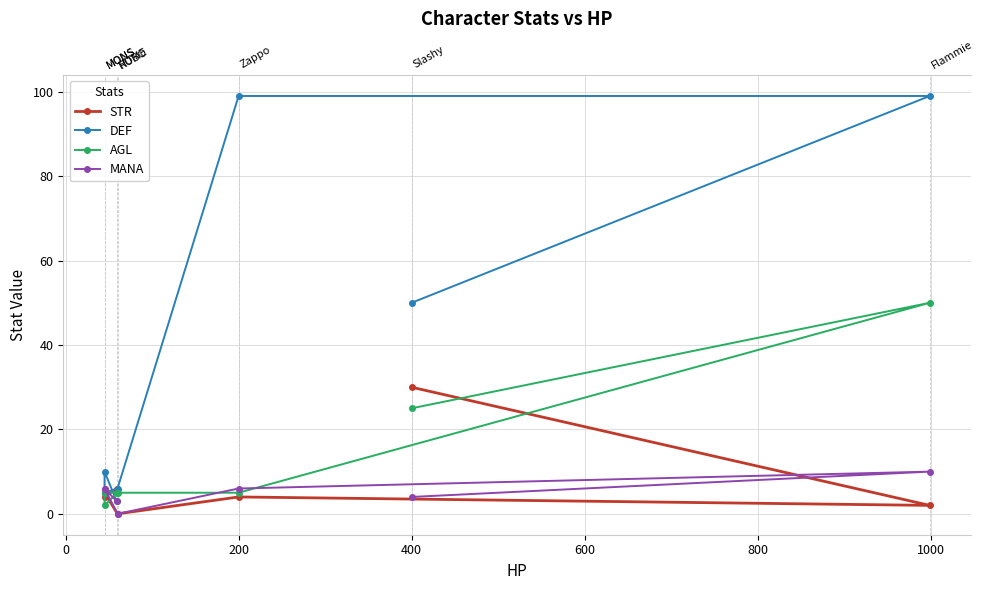

What is the greatest value displayed?

99